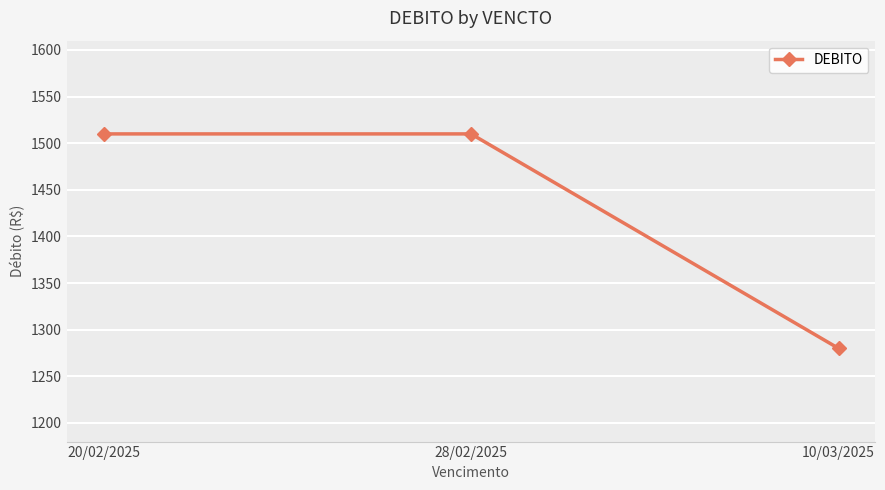

The chart shows a value of 852 at 20/02/2025. True or false?

False